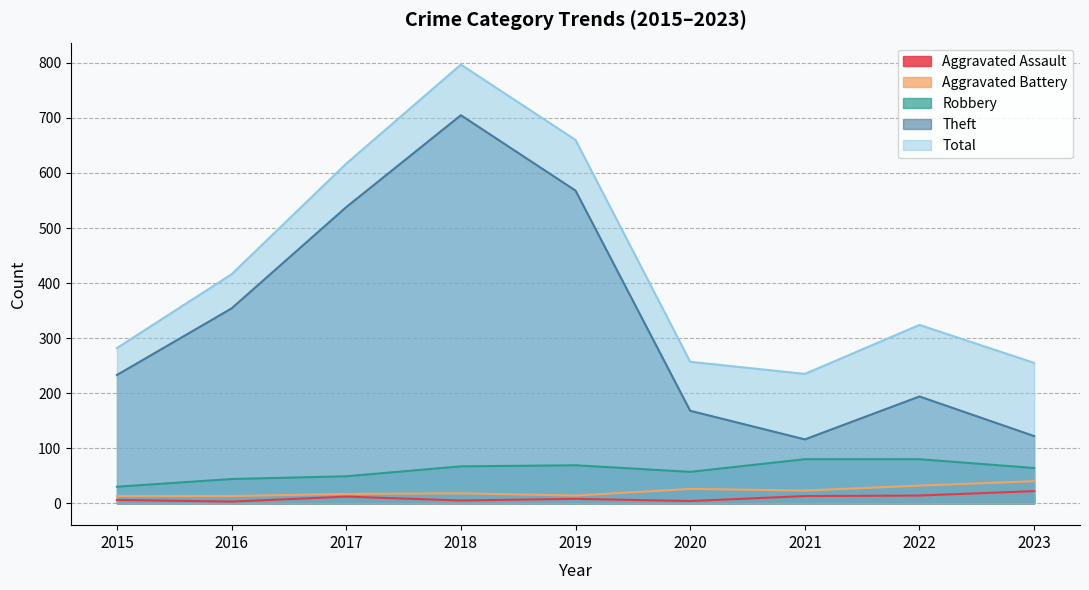

Reading left to right, list all the values displayed in this chart.

Aggravated Assault: 6	3	12	5	8	4	13	14	22
Aggravated Battery: 13	13	17	18	14	26	23	32	40
Robbery: 30	44	49	67	69	57	80	80	64
Theft: 233	354	538	705	568	168	116	194	122
Total: 282	416	617	797	660	257	235	324	255